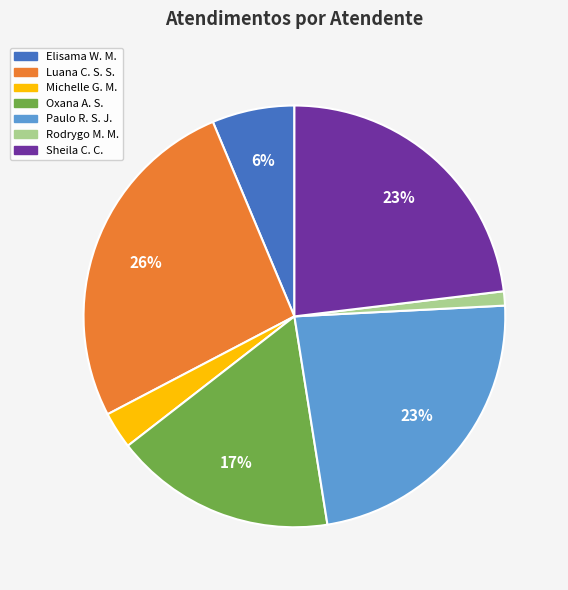

To the nearest percent, what is the average slice percentage?

14%